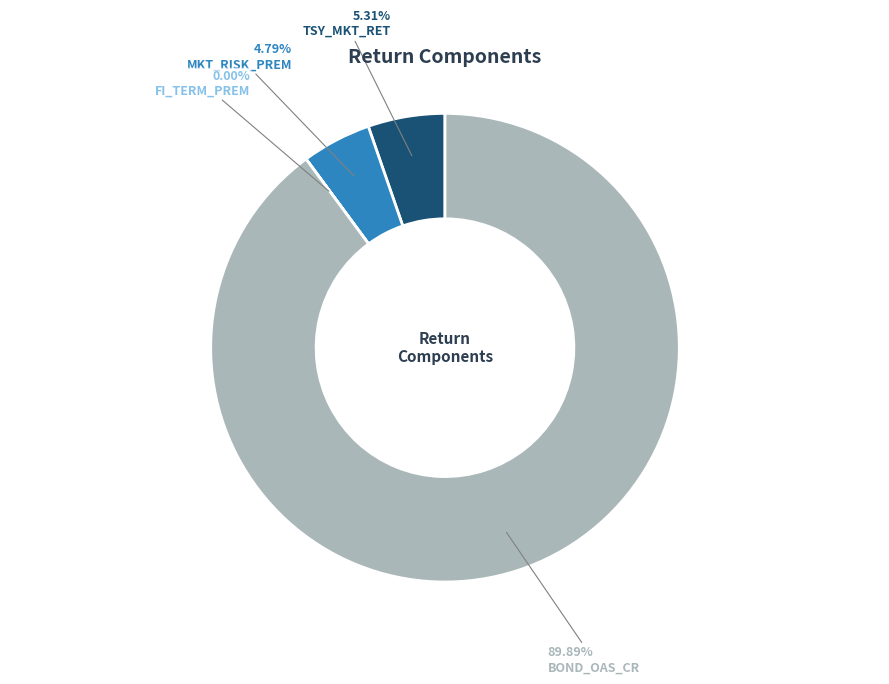

To the nearest percent, what percentage of the pie is MKT_RISK_PREM?

5%